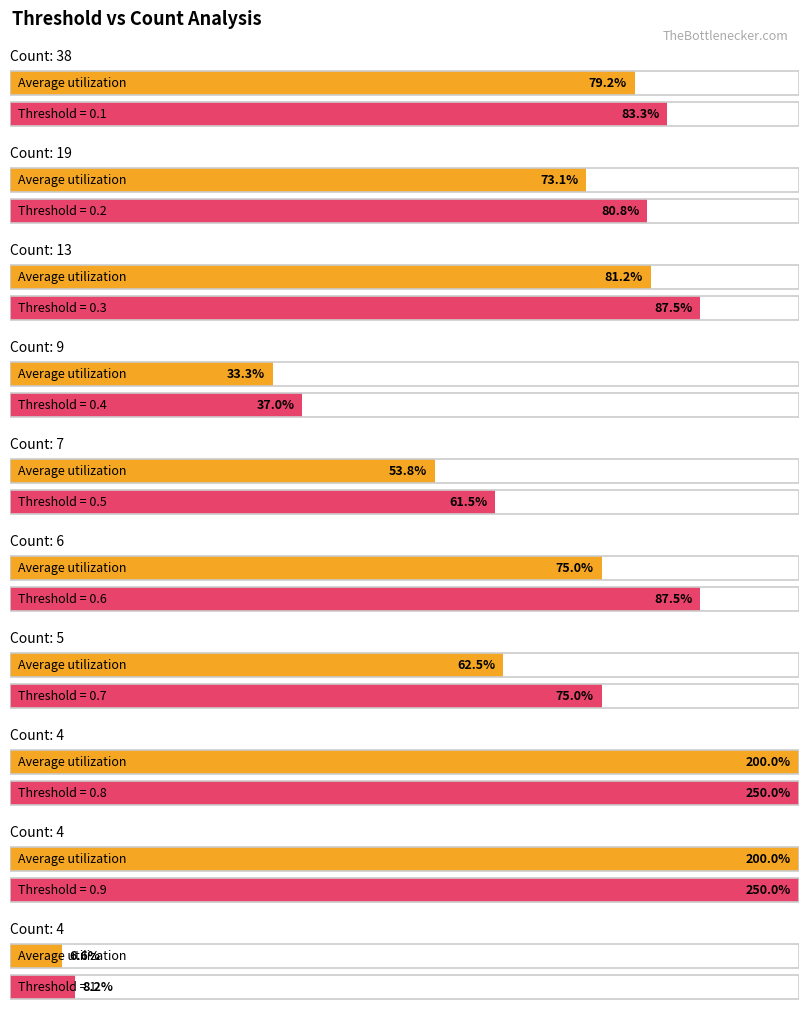

What position from the left is 1?

10